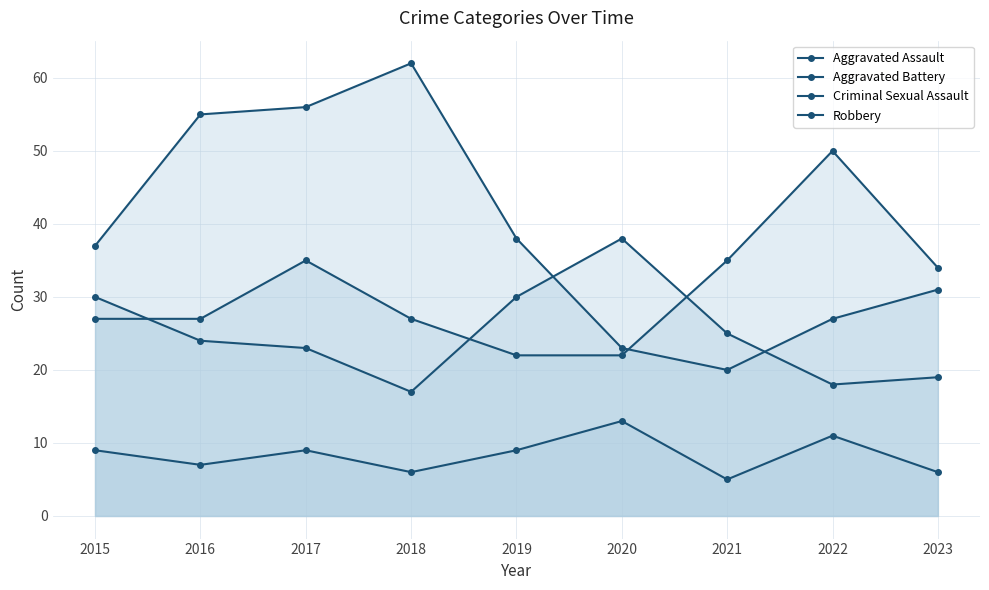

Reading left to right, extract all data points from this chart.

Aggravated Assault: 2015=27	2016=27	2017=35	2018=27	2019=22	2020=22	2021=35	2022=50	2023=34
Aggravated Battery: 2015=30	2016=24	2017=23	2018=17	2019=30	2020=38	2021=25	2022=18	2023=19
Criminal Sexual Assault: 2015=9	2016=7	2017=9	2018=6	2019=9	2020=13	2021=5	2022=11	2023=6
Robbery: 2015=37	2016=55	2017=56	2018=62	2019=38	2020=23	2021=20	2022=27	2023=31